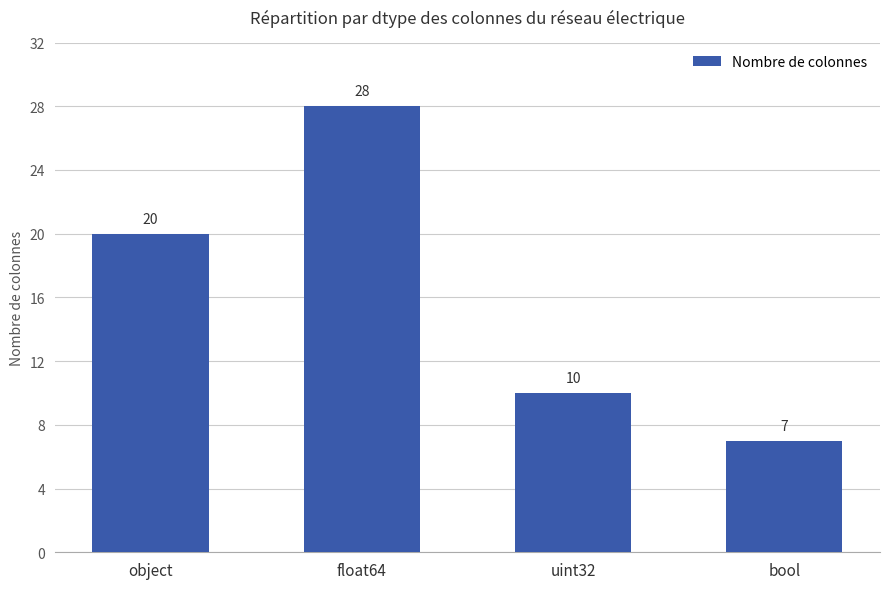

What is the change in value from float64 to uint32?

-18